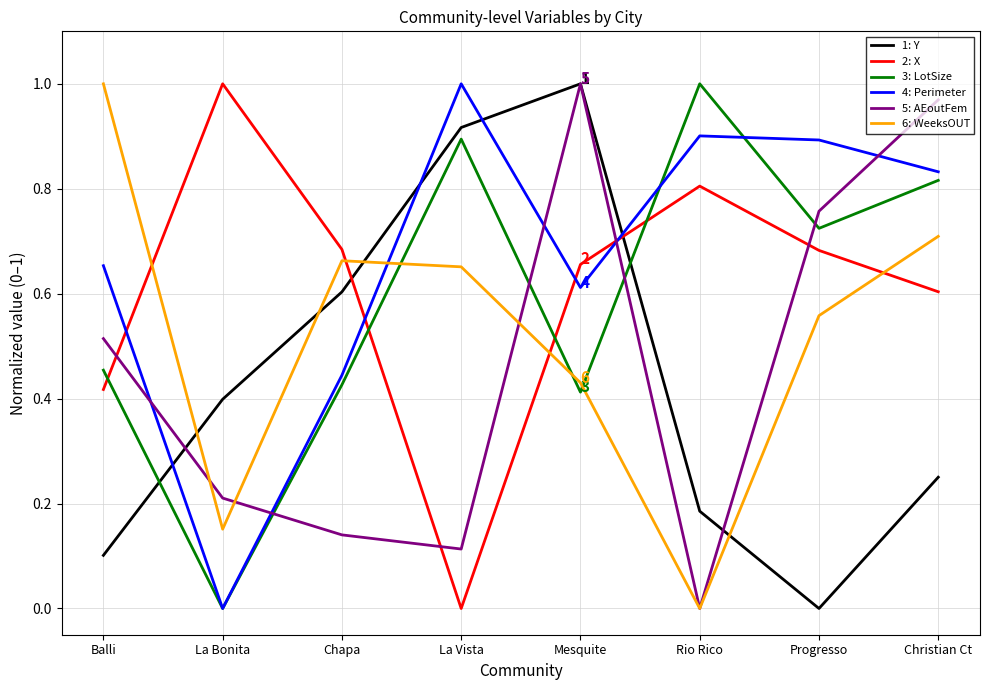

What is the total value across all series at Christian Ct?

4.2